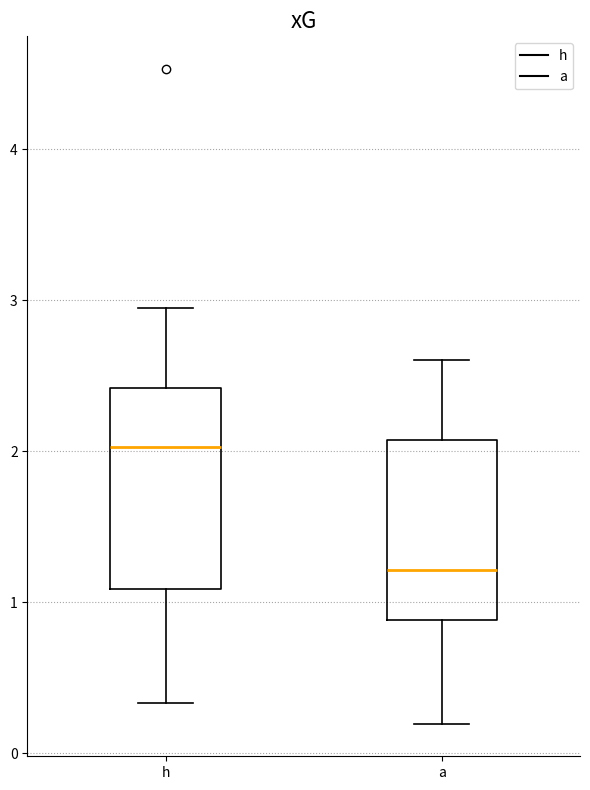

Reading left to right, read every box against the y-axis: the position of its median line, the range the box covers, and the ends of its whiskers. The values are not printed on the chart, so give them approximately, as read against the axis.

h: median 2.0, box 1.1 to 2.4, whiskers 0.3 to 2.9
a: median 1.2, box 0.9 to 2.1, whiskers 0.2 to 2.6